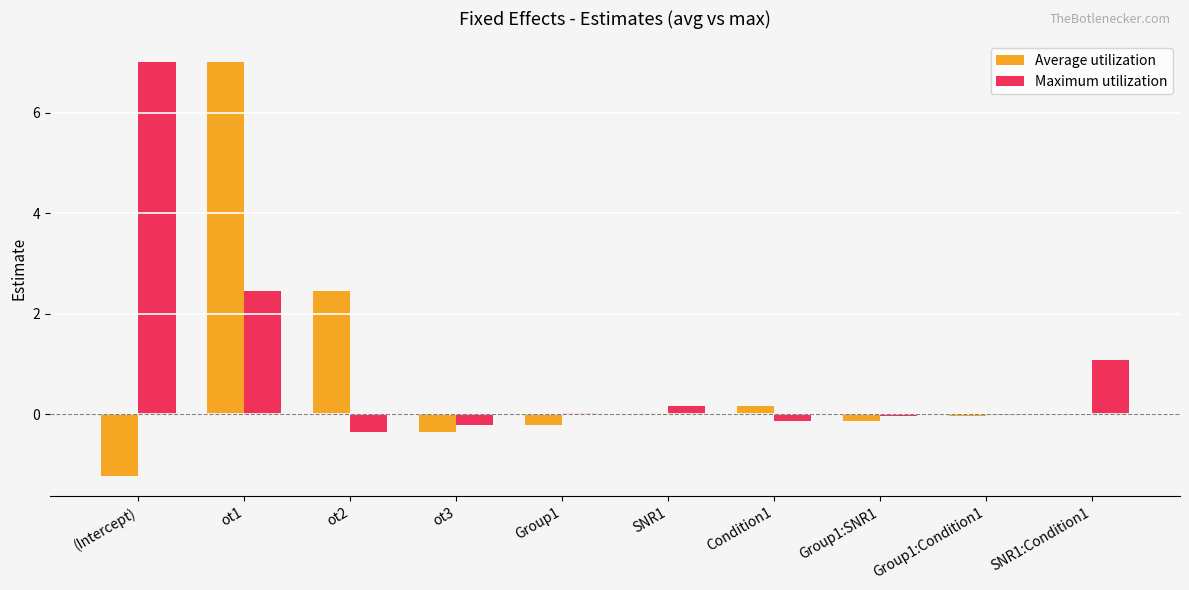

At which category is the sum across all series the highest?

ot1